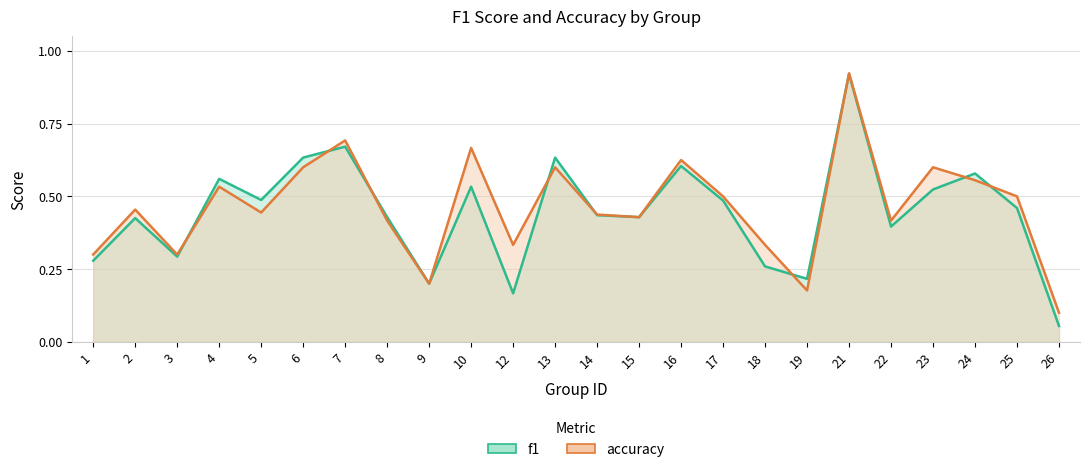

Where is accuracy nearest to the value 0?

26